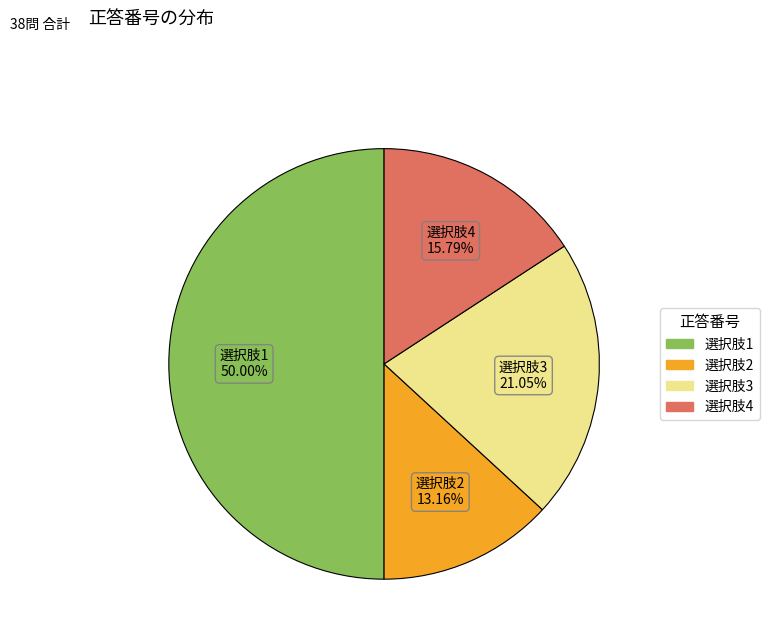

Between 選択肢1 and 選択肢3, which is larger?

選択肢1